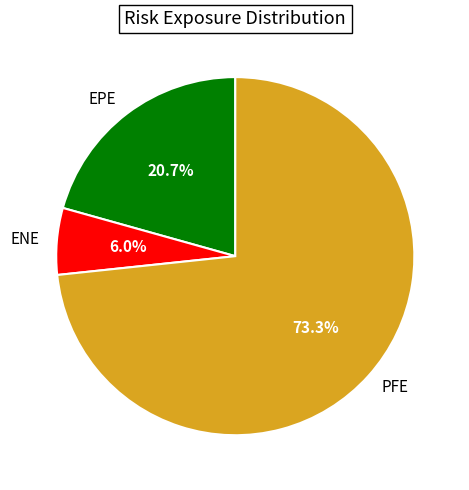

To the nearest percent, what is the average slice percentage?

33%